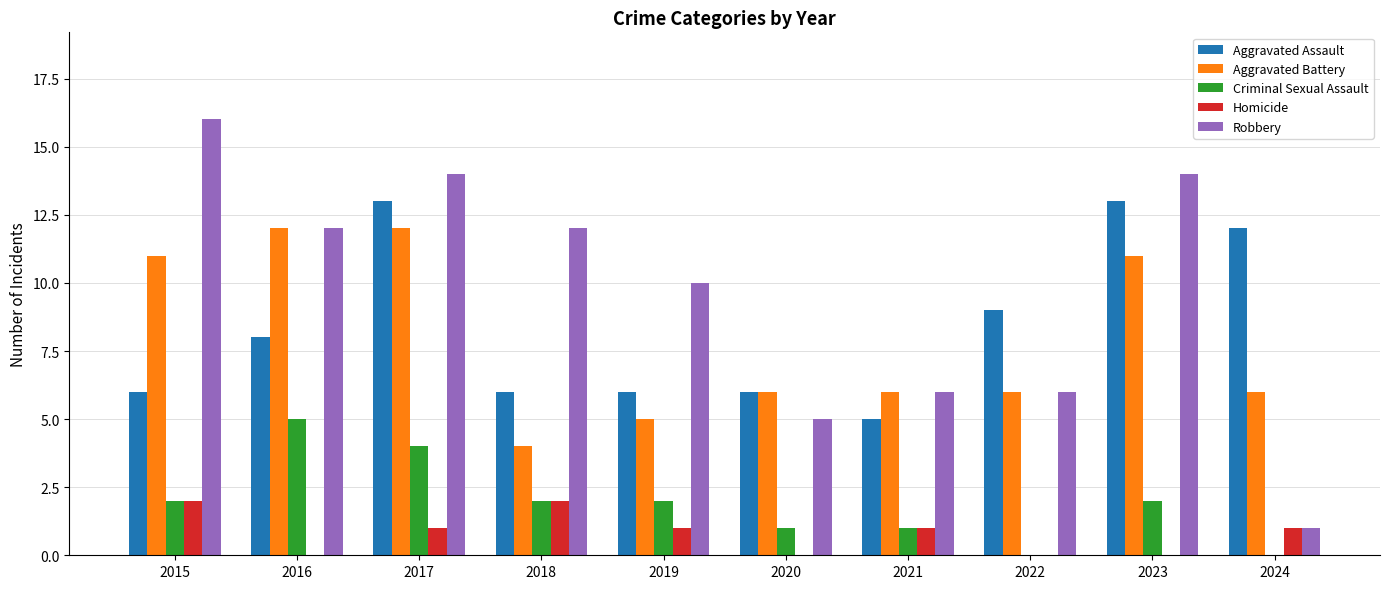

Between 2016 and 2024, which series saw the biggest shift?

Robbery